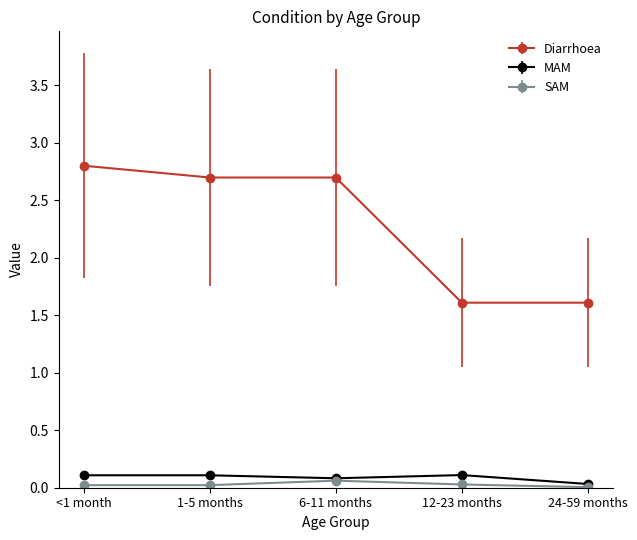

True or false: Diarrhoea and MAM cross at least once.

False